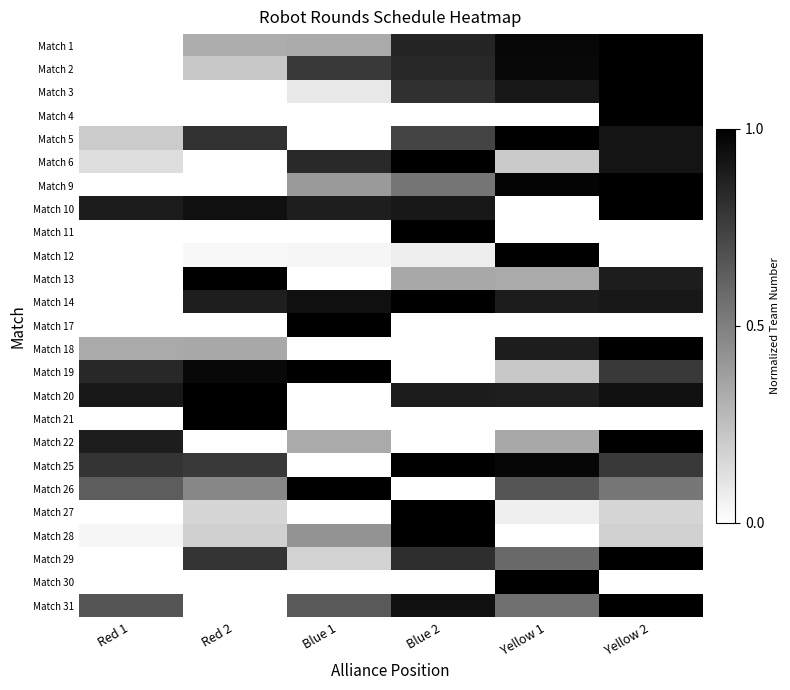

What is the difference between the highest and lowest values at Yellow 2?

1.0